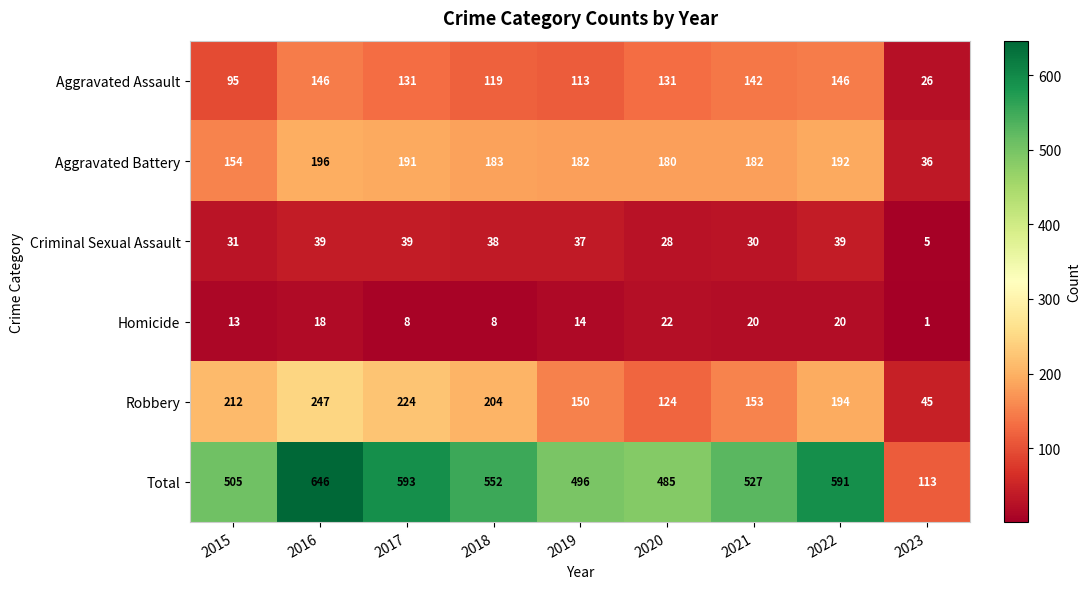

Count the number of data series in this chart.

6